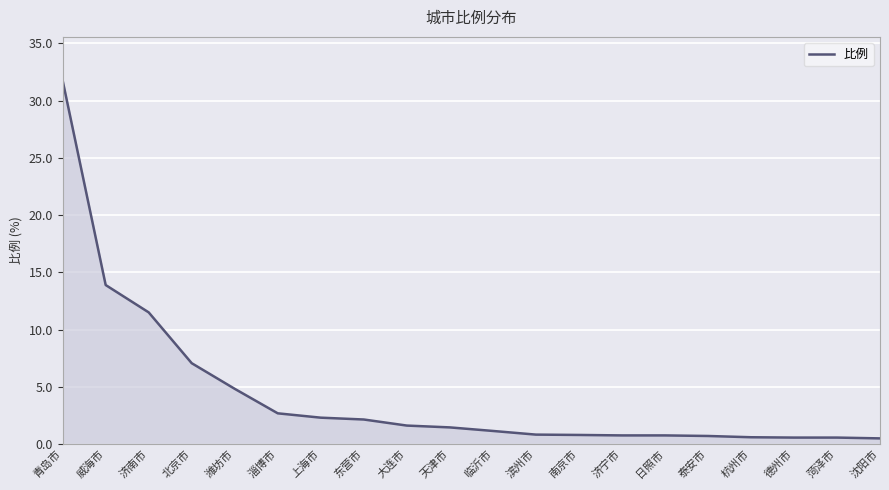

Which label corresponds to the largest value in the chart?

青岛市